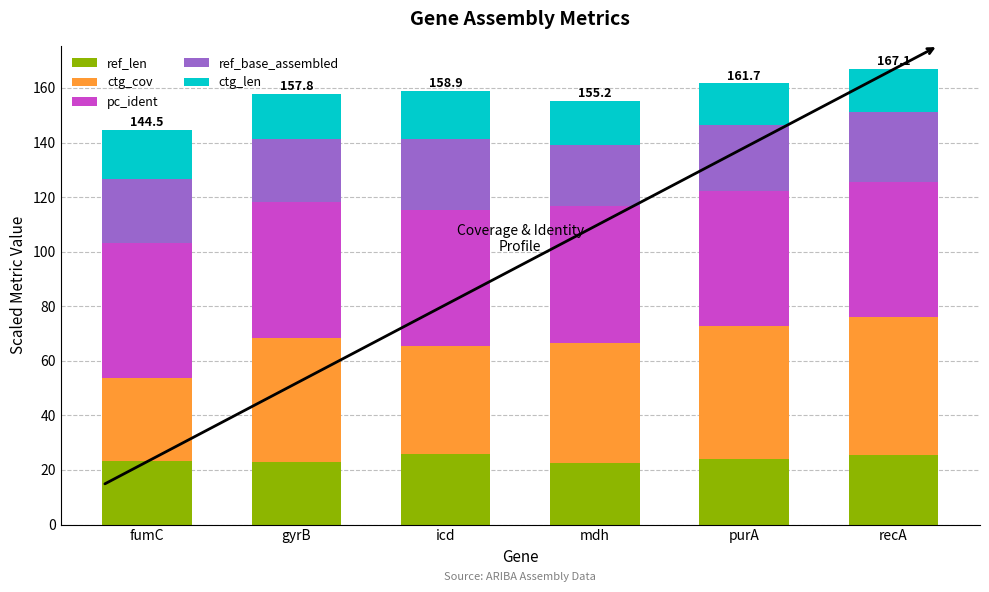

What is the total value across all series at recA?

167.1